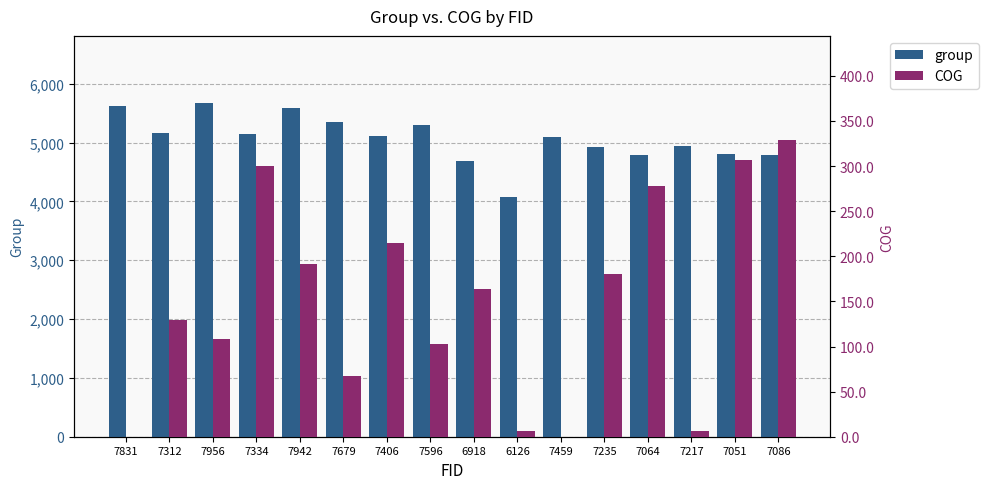

Are the bars grouped side by side (vs. stacked)?

Yes